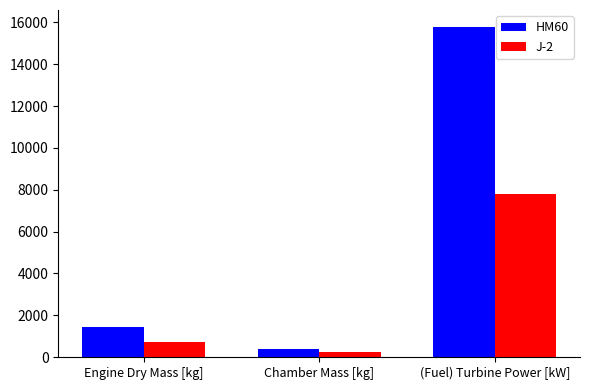

What is the total value across all series at Engine Dry Mass [kg]?

2151.8